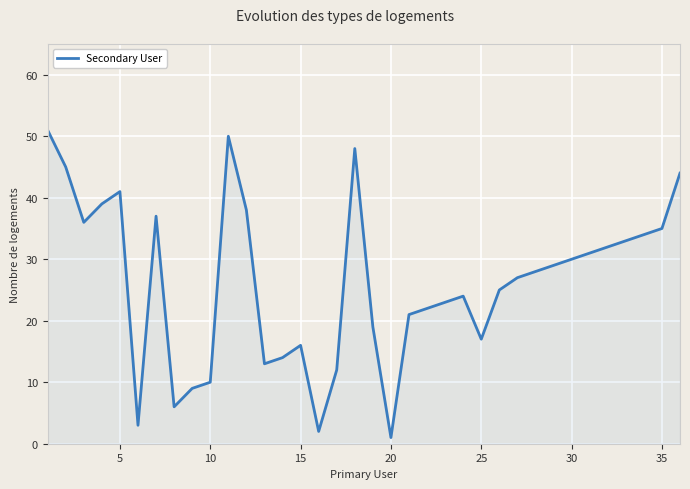

What is the greatest value displayed?

51